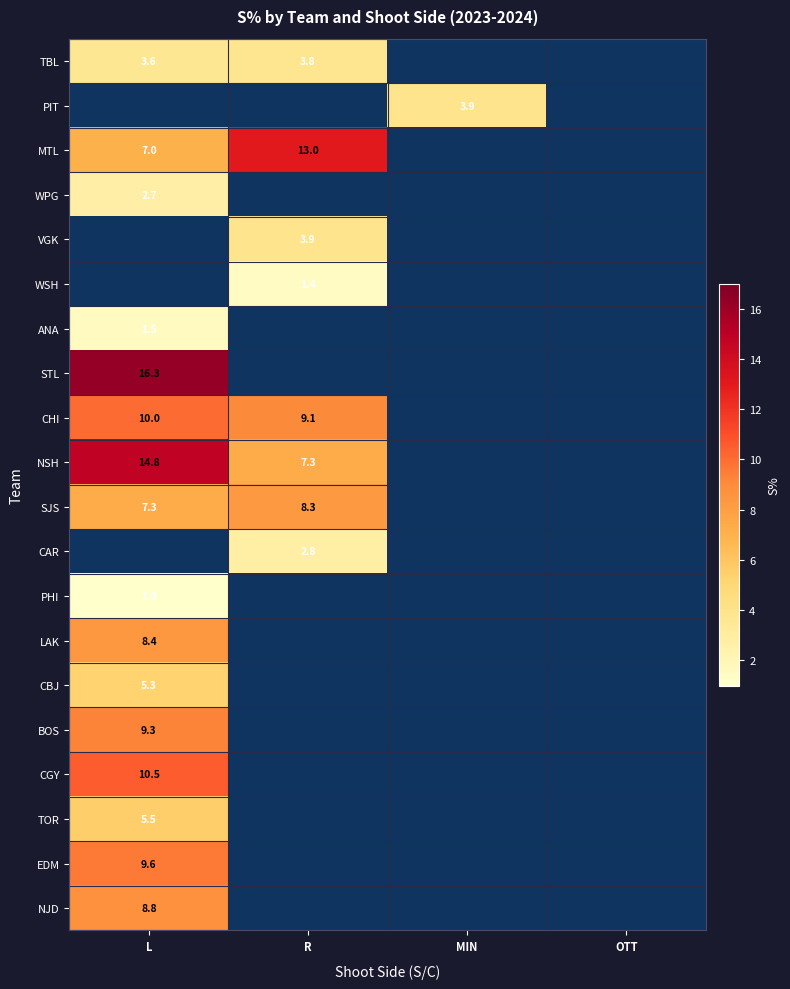

True or false: PHI has a value of 1.0 at L.

True